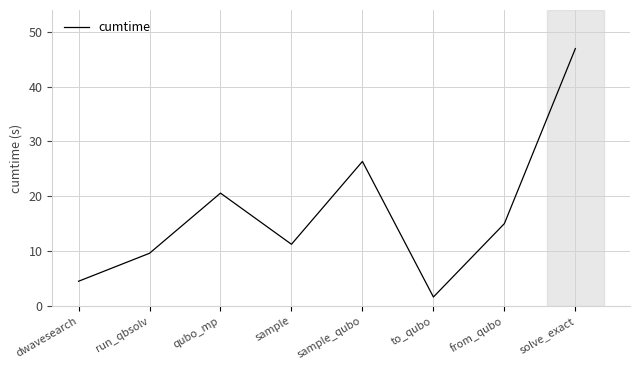

Which label corresponds to the largest value in the chart?

solve_exact